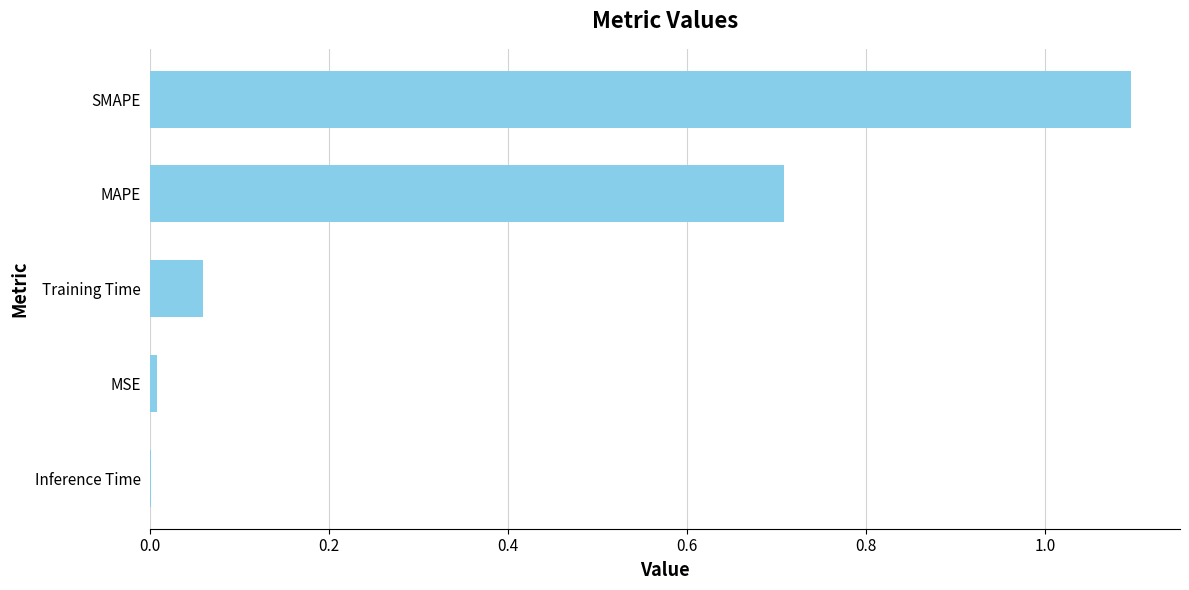

Which label corresponds to the largest value in the chart?

SMAPE